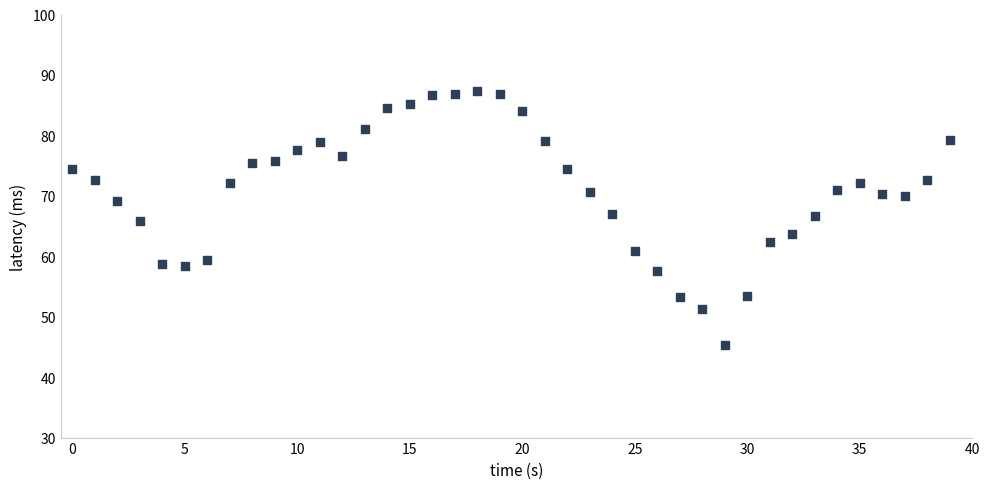

What is the range of Y values (max minus min)?

42.0